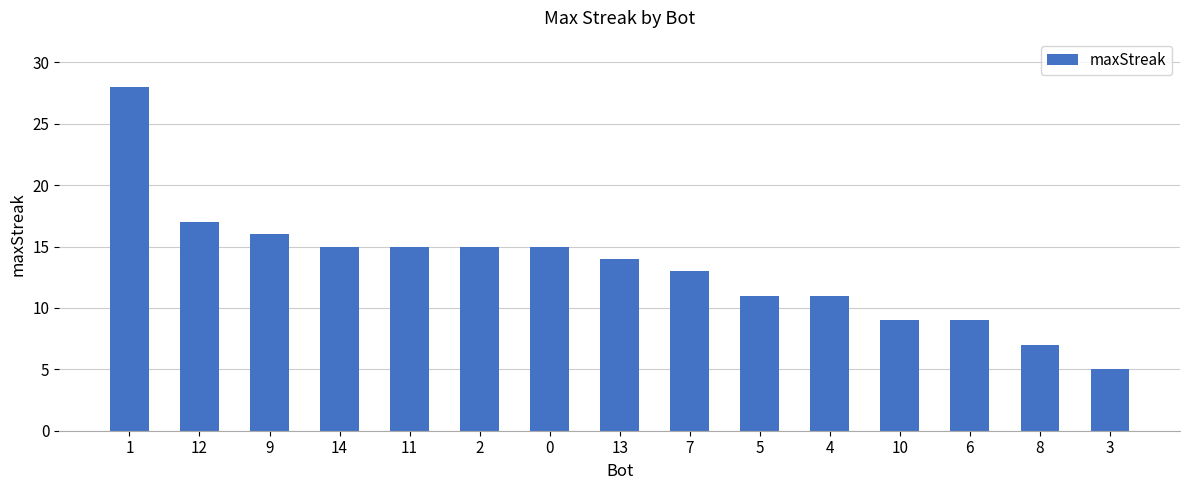

What is the value of the 11th bar from the left?

11